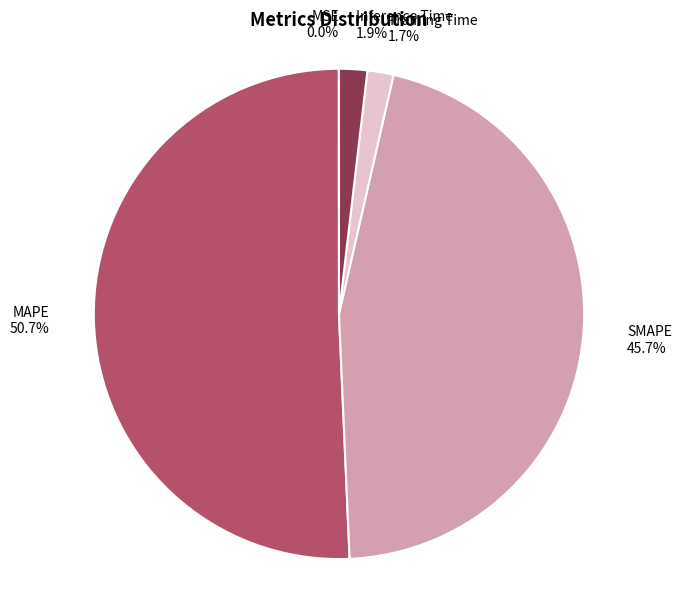

What is the largest slice in the pie chart?

MAPE